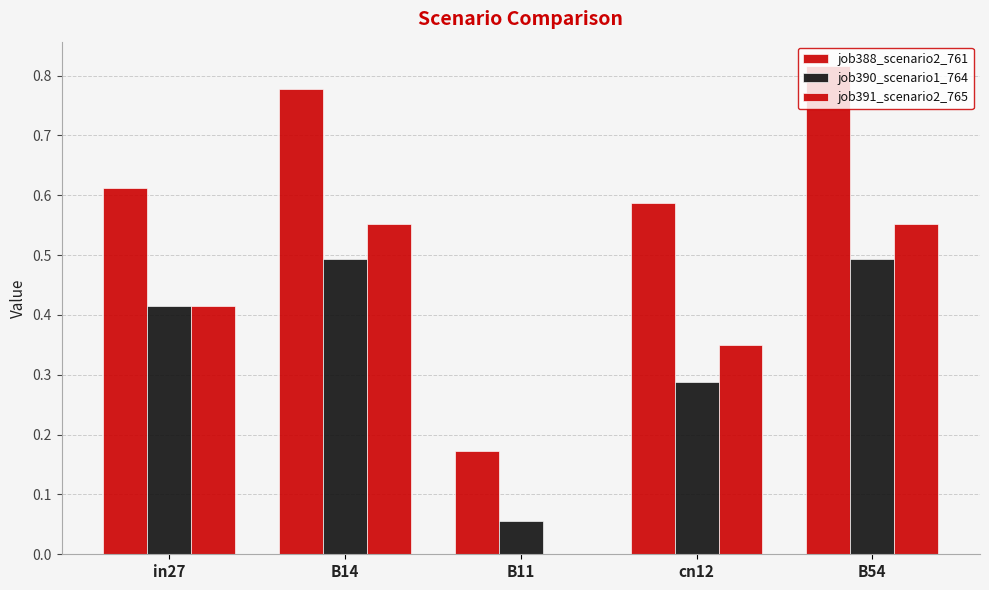

Does the chart contain stacked bars?

No